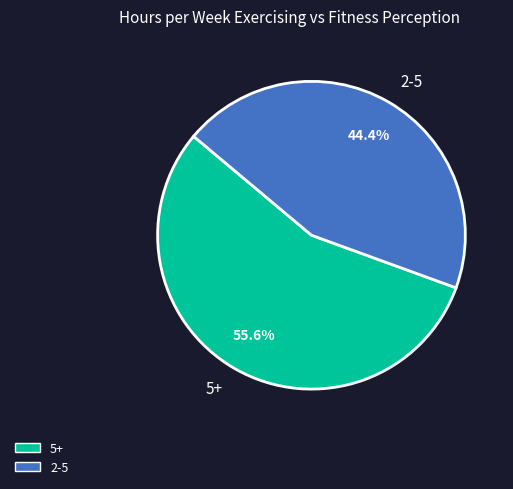

To the nearest percent, what is the average slice percentage?

50%